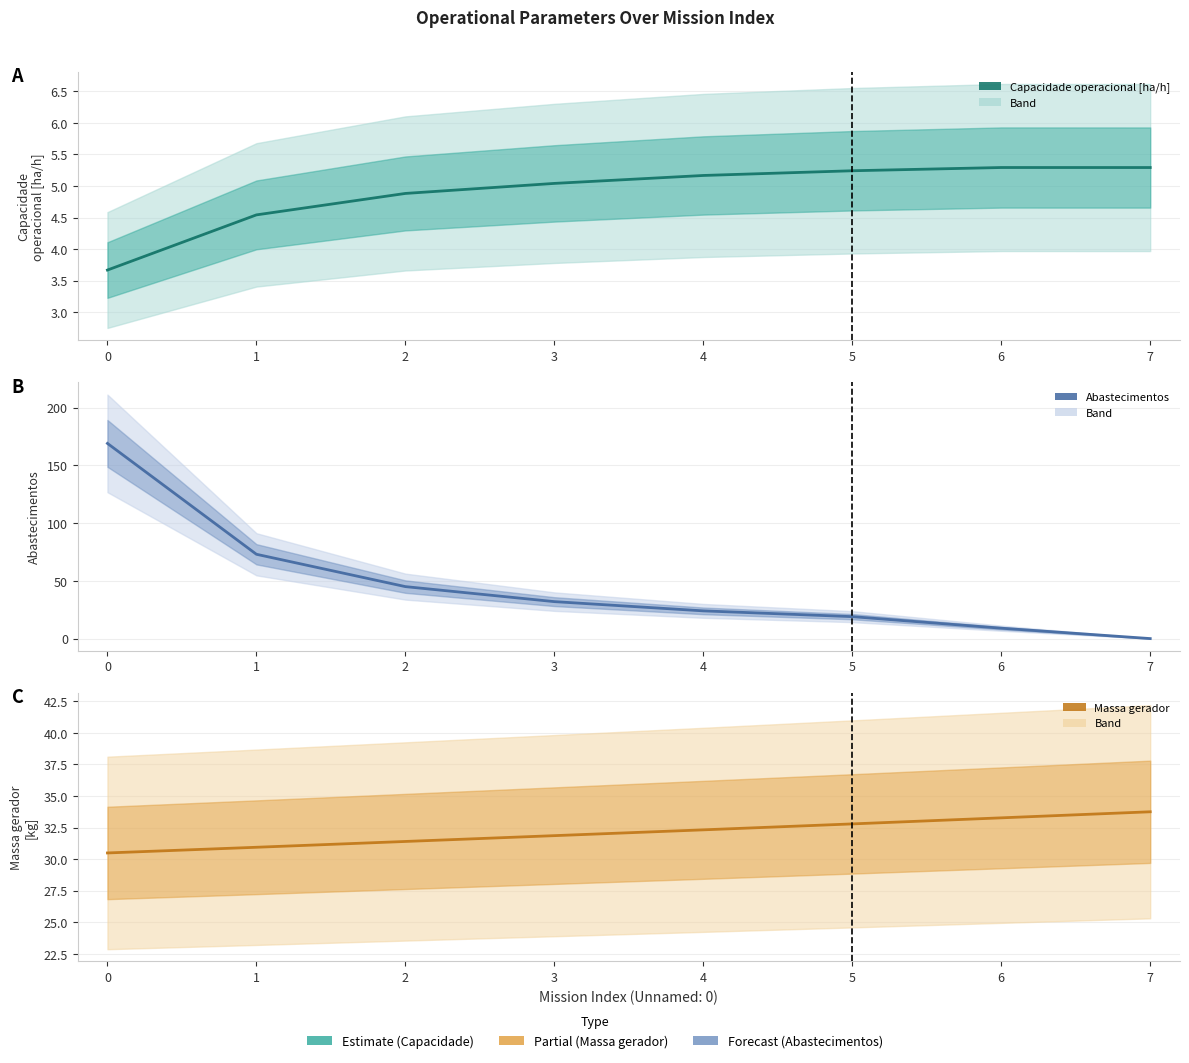

How many lines are shown in the chart?

3